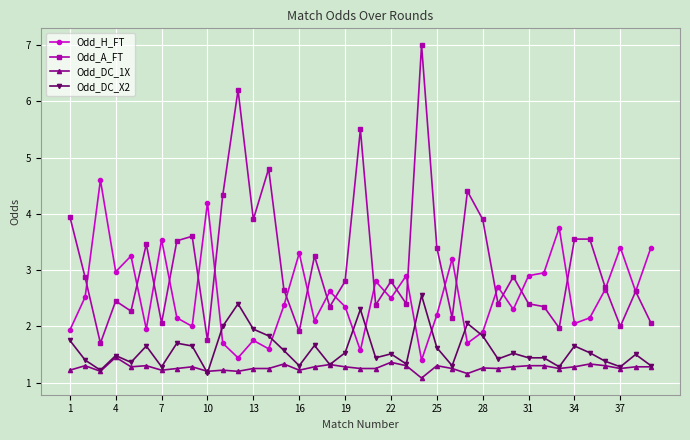

What are all the series names shown in the legend?

Odd_H_FT, Odd_A_FT, Odd_DC_1X, Odd_DC_X2